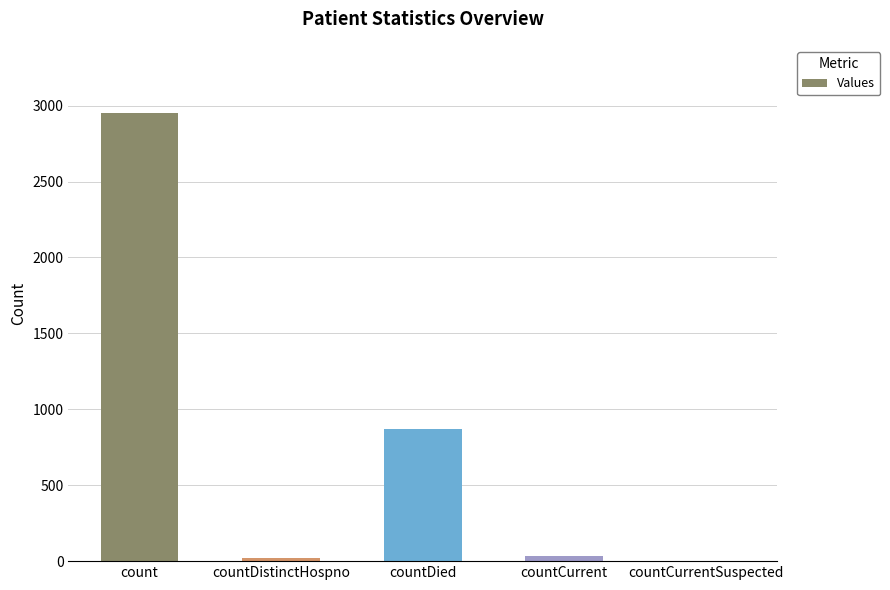

The chart shows a value of 36 at countCurrent. True or false?

True